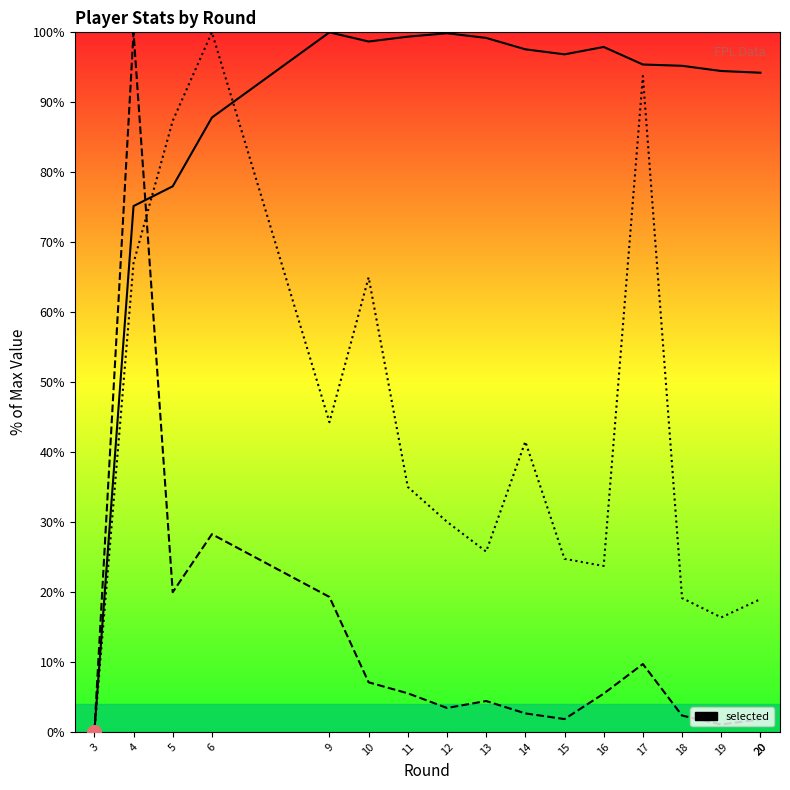

Reading right to left, list all the values displayed in this chart.

selected: 20=94.2	20=94.2	19=94.5	18=95.2	17=95.4	16=97.9	15=96.9	14=97.6	13=99.2	12=99.9	11=99.4	10=98.7	9=100.0	6=87.8	5=78.0	4=75.2	3=0.0
transfers_in: 20=1.8	20=1.8	19=1.1	18=2.3	17=9.7	16=5.5	15=1.8	14=2.6	13=4.4	12=3.4	11=5.5	10=7.1	9=19.3	6=28.3	5=20.0	4=100.0	3=0.0
transfers_out: 20=19.0	20=19.0	19=16.4	18=19.1	17=93.8	16=23.7	15=24.7	14=41.5	13=25.8	12=30.0	11=35.0	10=65.0	9=44.3	6=100.0	5=87.4	4=67.0	3=0.0